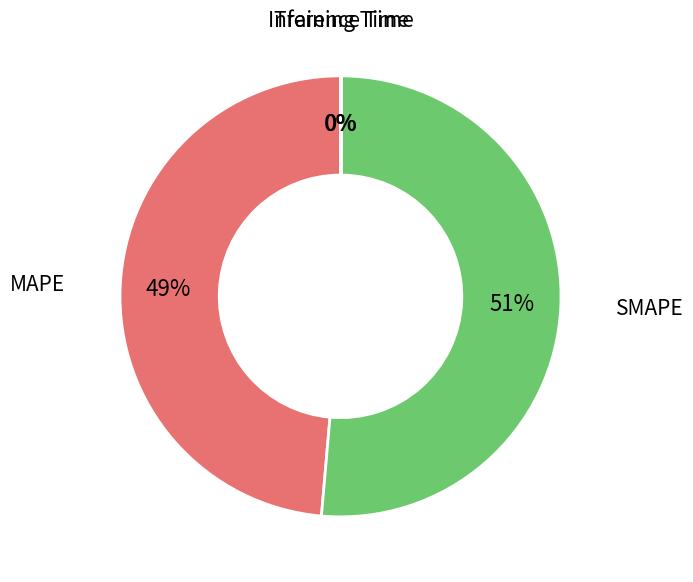

The SMAPE slice represents 59% of the pie. True or false?

False